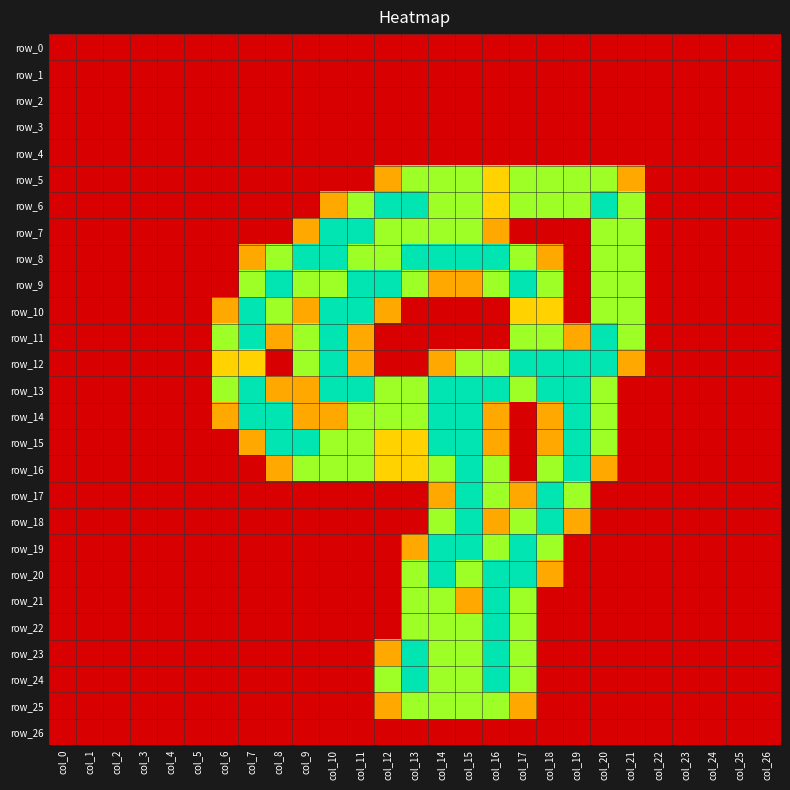

At which category is the sum across all series the highest?

col_15